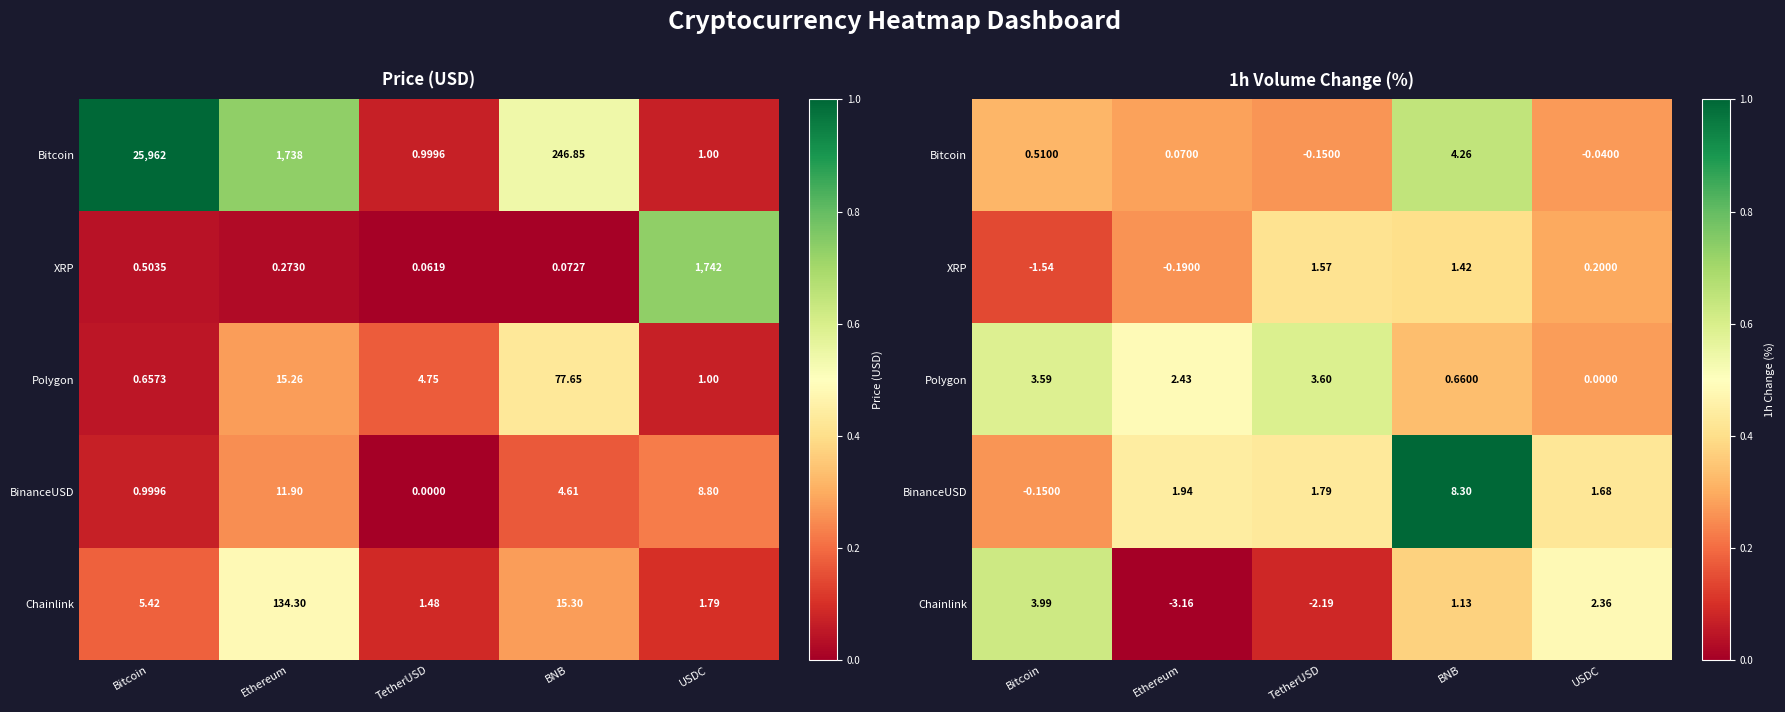

Is it true that Bitcoin equals 0.5 at USDC?

False